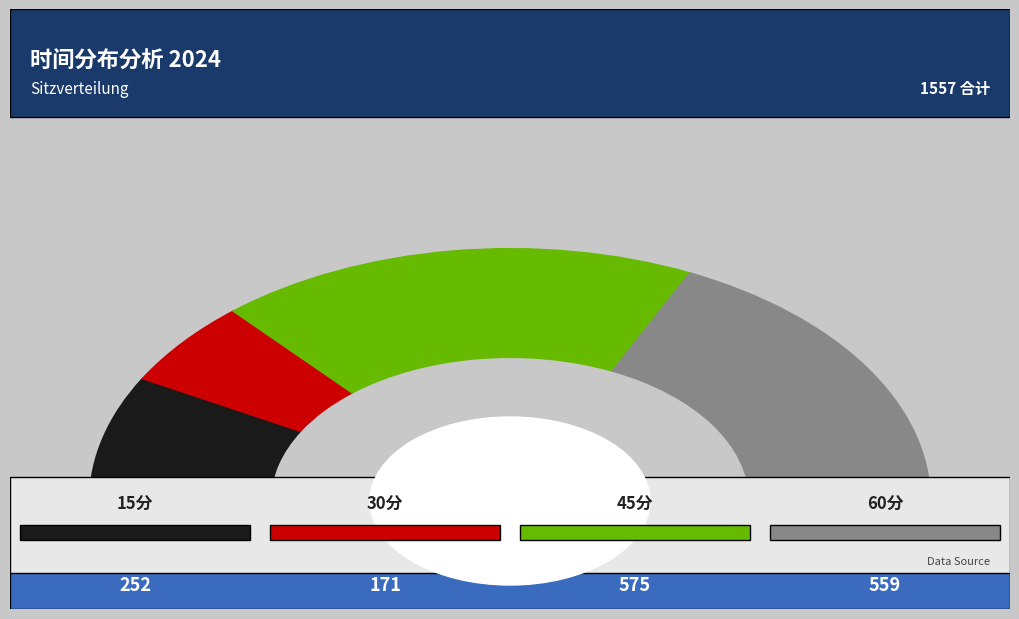

Between 60分 and 15分, which is larger?

60分